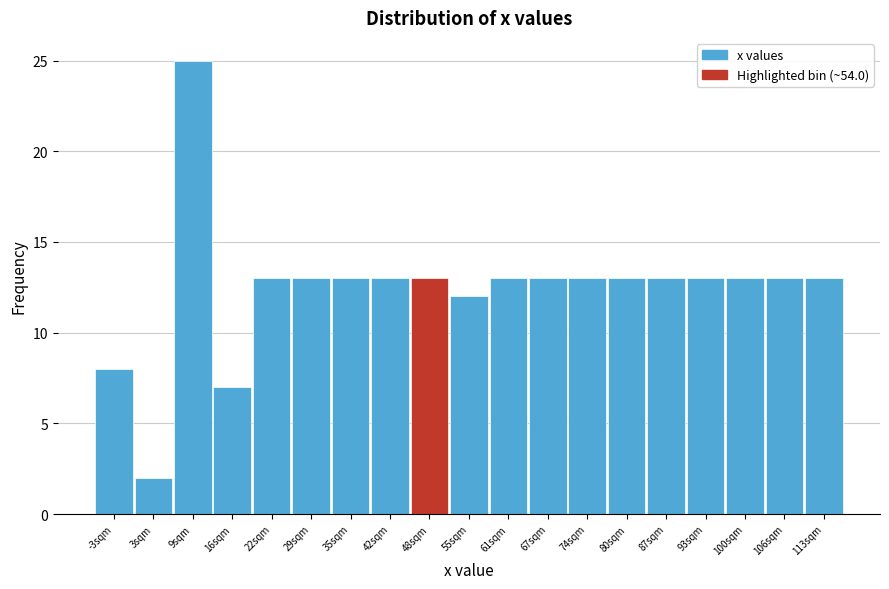

Reading left to right, list all the values displayed in this chart.

8	2	25	7	13	13	13	13	13	12	13	13	13	13	13	13	13	13	13